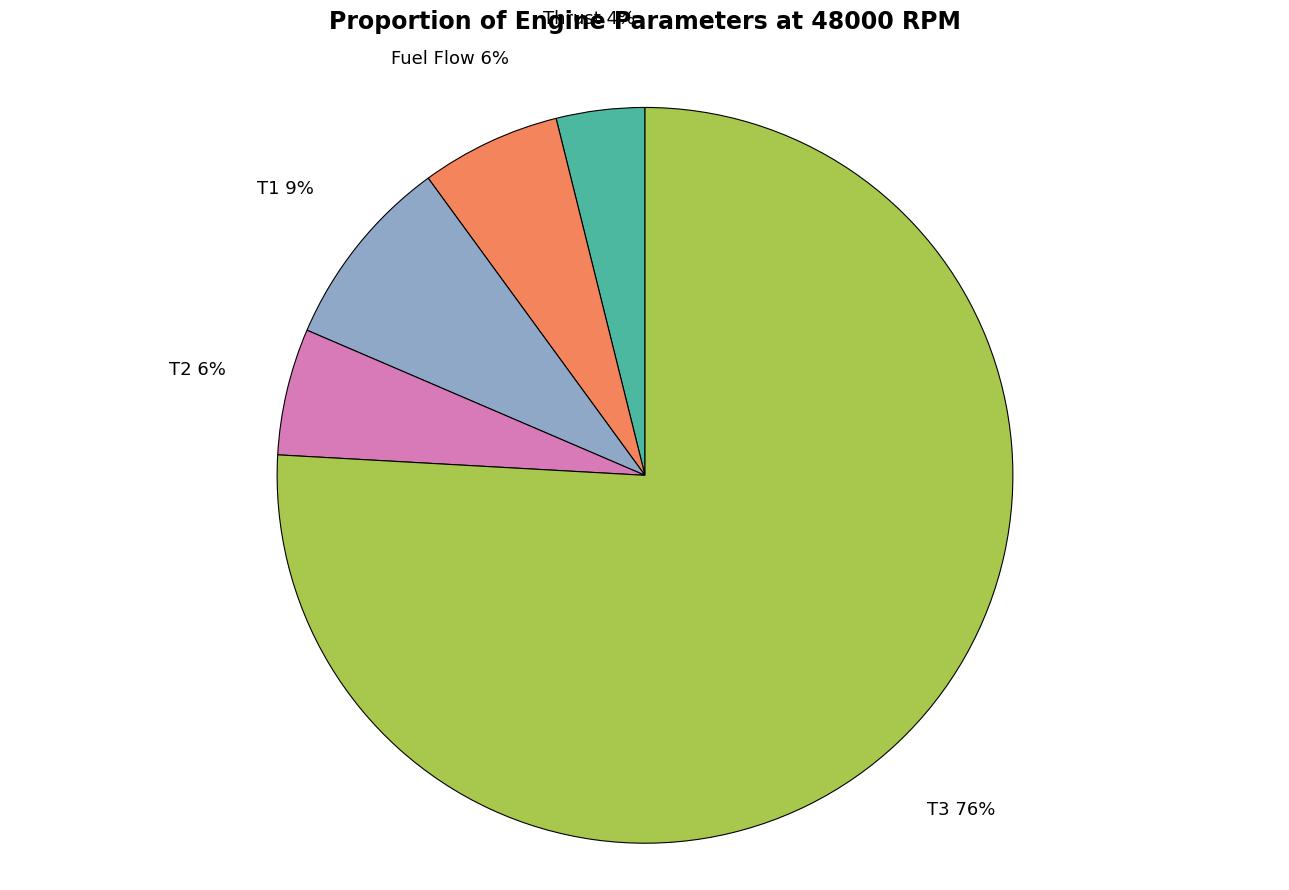

The T3 slice represents 76% of the pie. True or false?

True